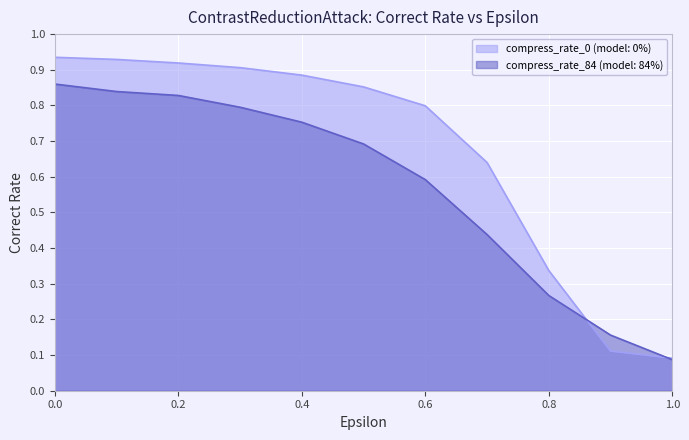

Rank the categories by compress_rate_84 value from highest to lowest.

0, 0.1, 0.2, 0.3, 0.4, 0.5, 0.6, 0.7, 0.8, 0.9, 1.0